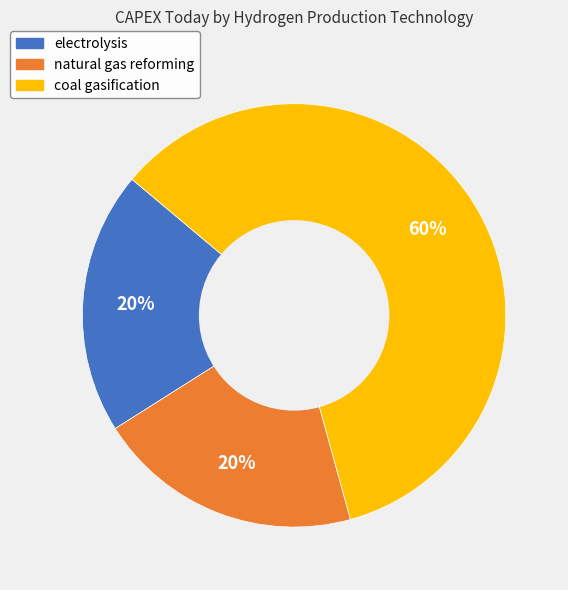

What is the largest slice in the pie chart?

coal gasification